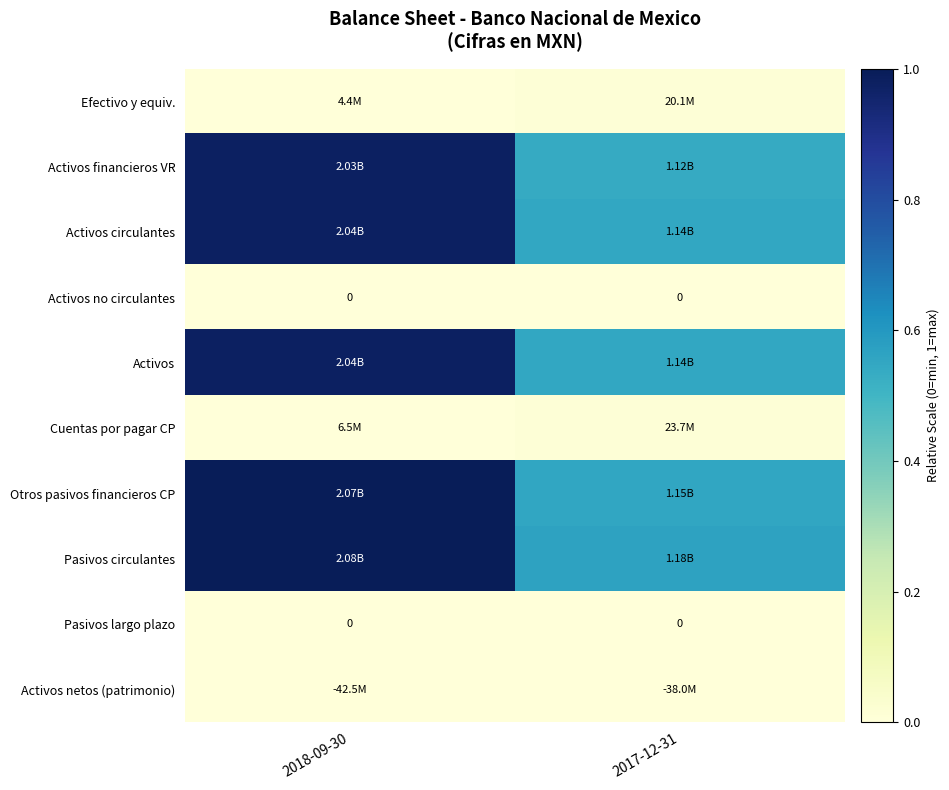

What is the highest value of the Otros pasivos financieros CP series?

1.0